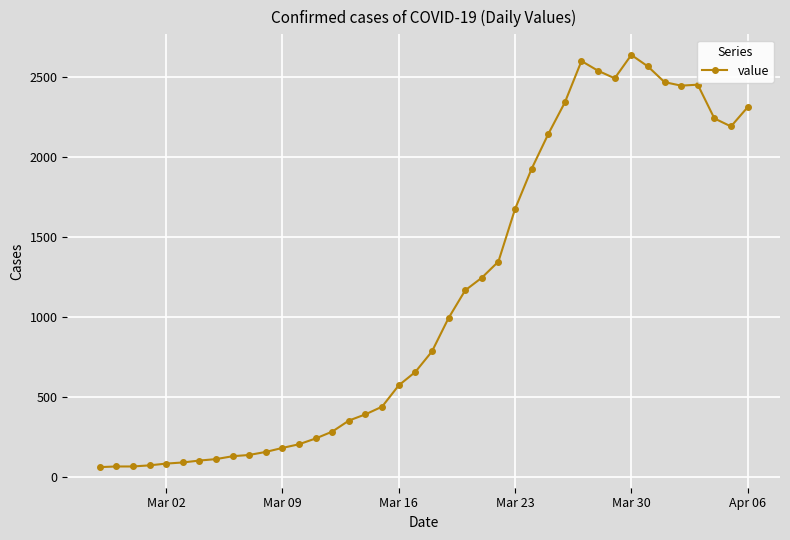

True or false: the data has more than 0 interior local peaks.

True